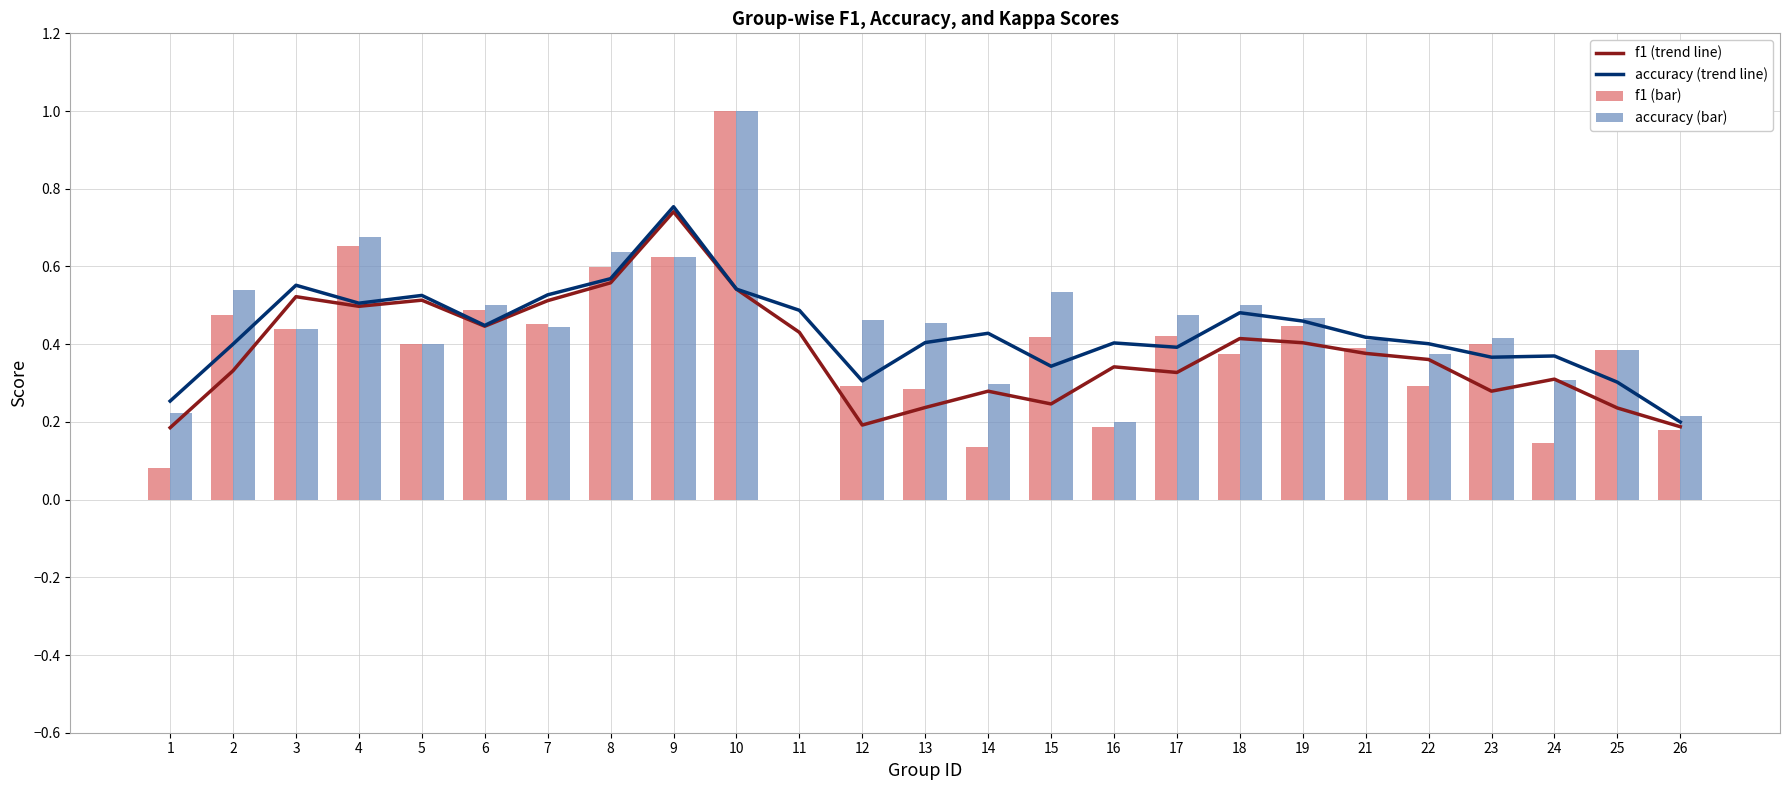

Reading left to right, what are all the values shown in this chart?

f1 (trend line): 1=0.2	2=0.3	3=0.5	4=0.5	5=0.5	6=0.4	7=0.5	8=0.6	9=0.7	10=0.5	11=0.4	12=0.2	13=0.2	14=0.3	15=0.2	16=0.3	17=0.3	18=0.4	19=0.4	21=0.4	22=0.4	23=0.3	24=0.3	25=0.2	26=0.2
accuracy (trend line): 1=0.3	2=0.4	3=0.6	4=0.5	5=0.5	6=0.4	7=0.5	8=0.6	9=0.8	10=0.5	11=0.5	12=0.3	13=0.4	14=0.4	15=0.3	16=0.4	17=0.4	18=0.5	19=0.5	21=0.4	22=0.4	23=0.4	24=0.4	25=0.3	26=0.2
f1 (bar): 1=0.1	2=0.5	3=0.4	4=0.7	5=0.4	6=0.5	7=0.5	8=0.6	9=0.6	10=1.0	11=0.0	12=0.3	13=0.3	14=0.1	15=0.4	16=0.2	17=0.4	18=0.4	19=0.4	21=0.4	22=0.3	23=0.4	24=0.1	25=0.4	26=0.2
accuracy (bar): 1=0.2	2=0.5	3=0.4	4=0.7	5=0.4	6=0.5	7=0.4	8=0.6	9=0.6	10=1.0	11=0.0	12=0.5	13=0.5	14=0.3	15=0.5	16=0.2	17=0.5	18=0.5	19=0.5	21=0.4	22=0.4	23=0.4	24=0.3	25=0.4	26=0.2